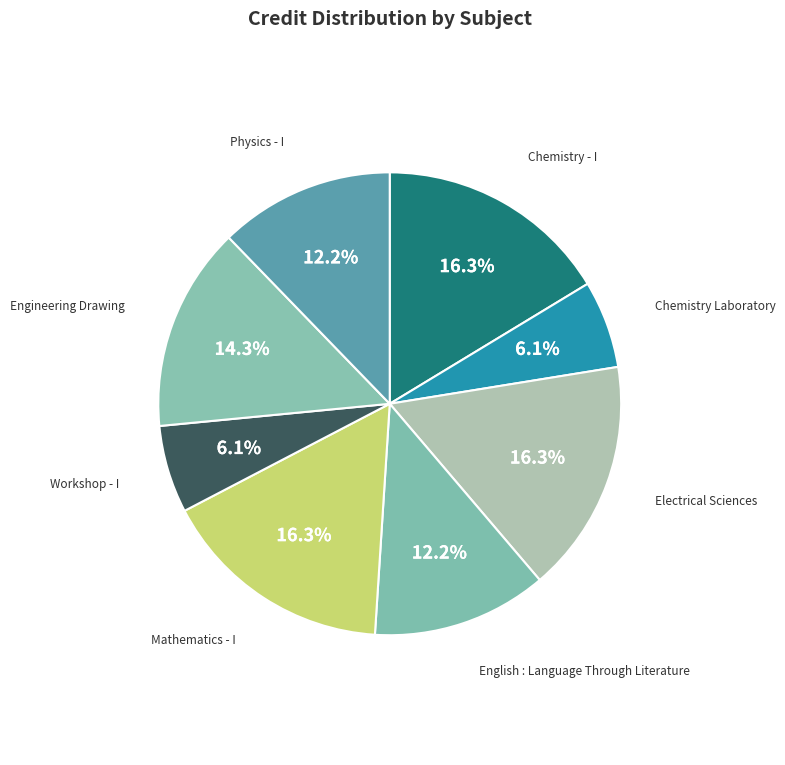

How many segments does this pie chart have?

8